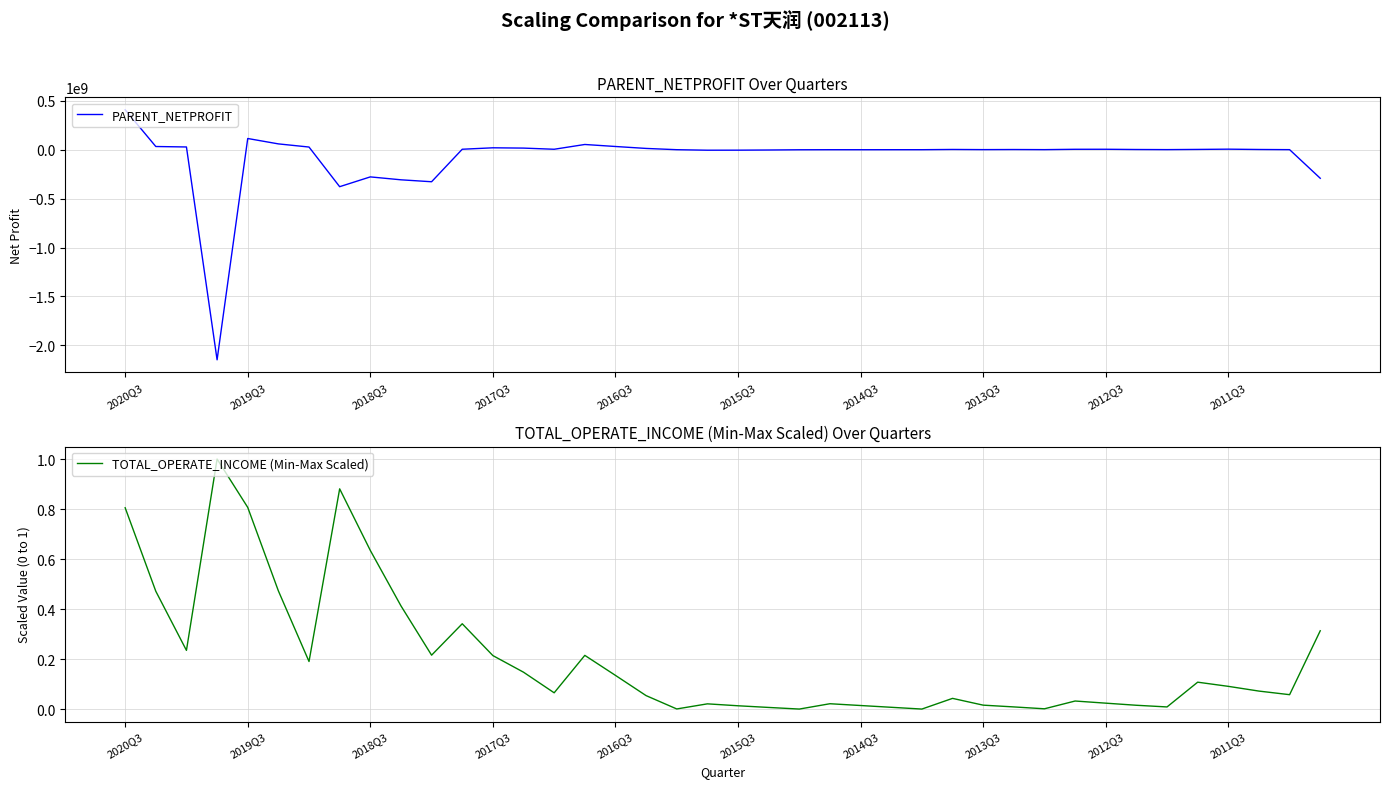

What is the value of the PARENT_NETPROFIT point at the 15th from the left?

5251821.9